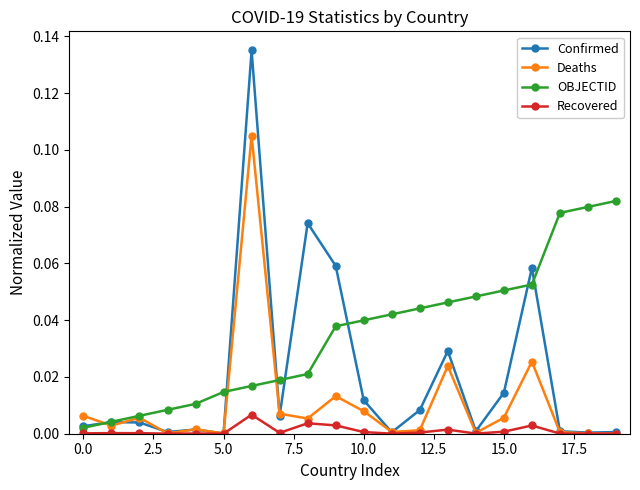

Is this an area chart (filled region under the line)?

No